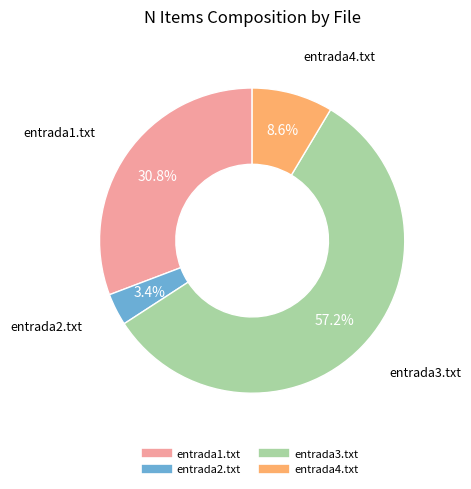

Combined, do entrada1.txt and entrada2.txt account for over 50%?

No